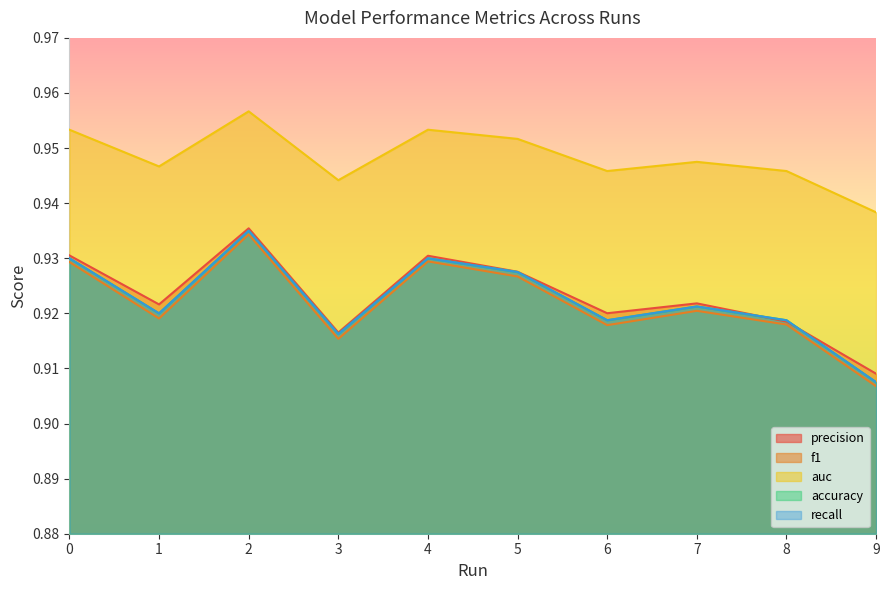

In accuracy, how many points are higher than both neighbors (excluding endpoints)?

3